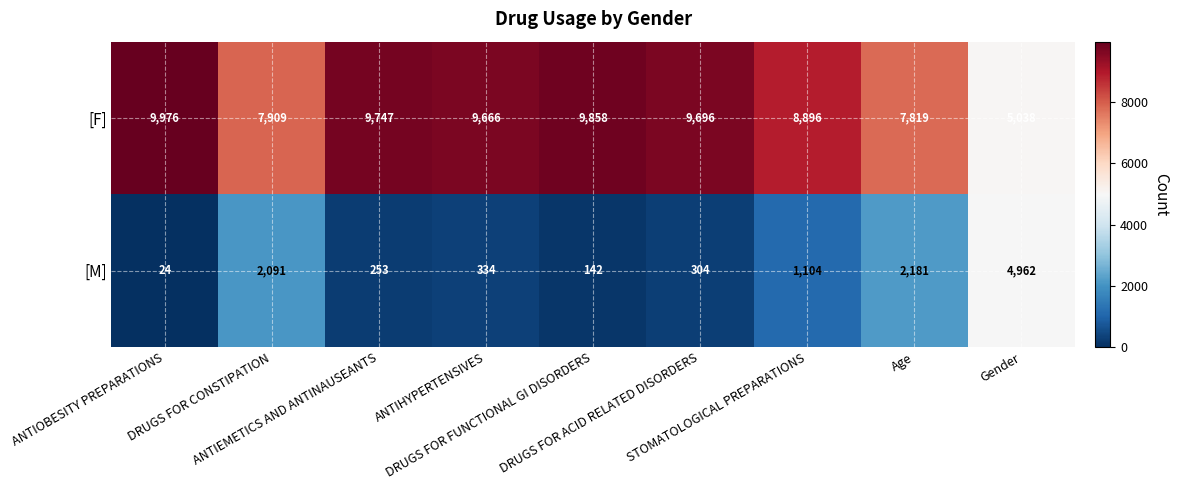

List the series in order of their overall mean, highest first.

[F], [M]